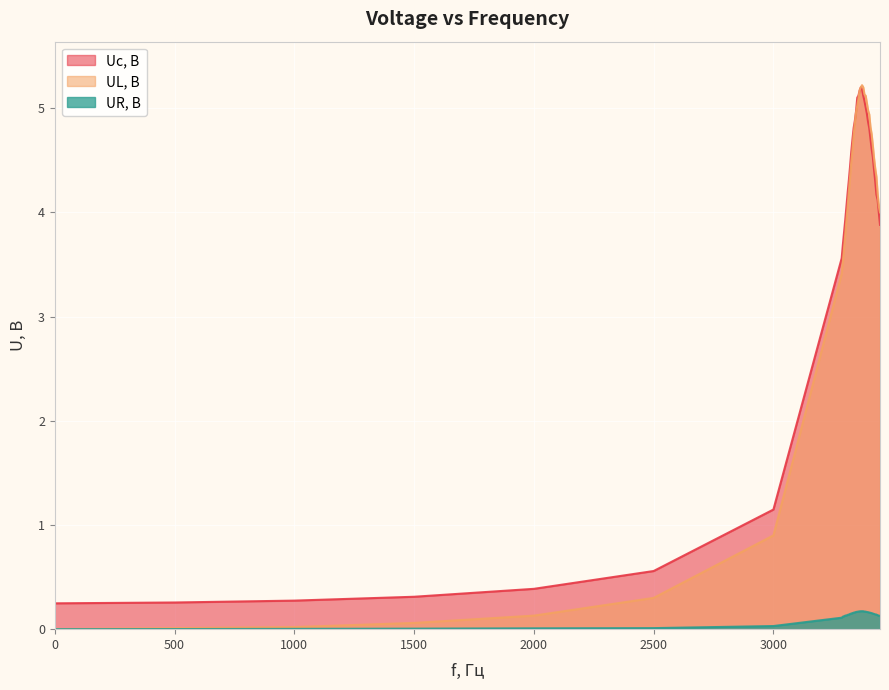

True or false: UR, В and Uc, В cross at least once.

False